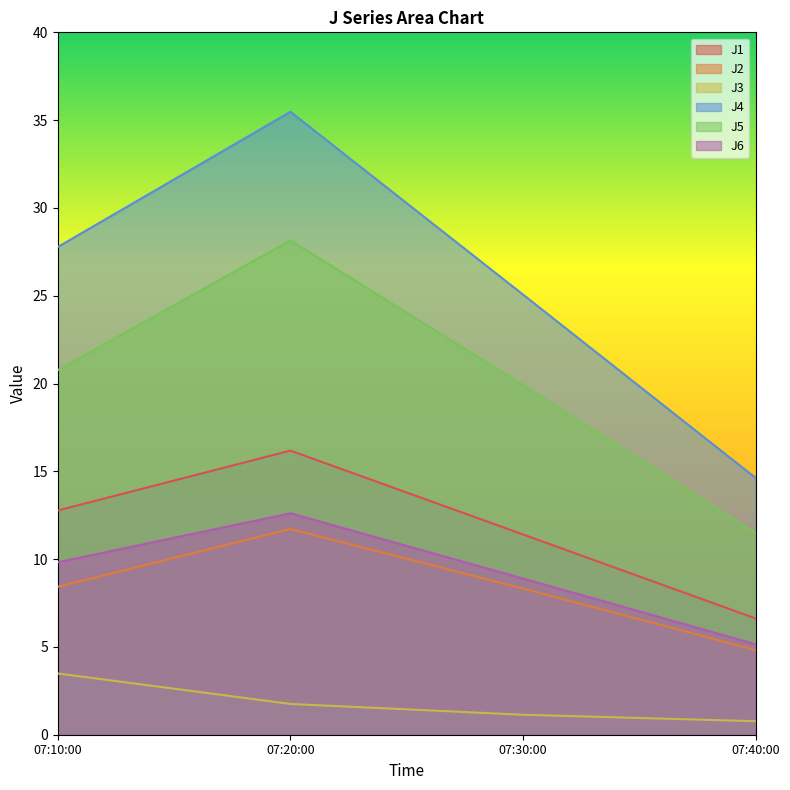

At which category is the sum across all series the highest?

07:20:00